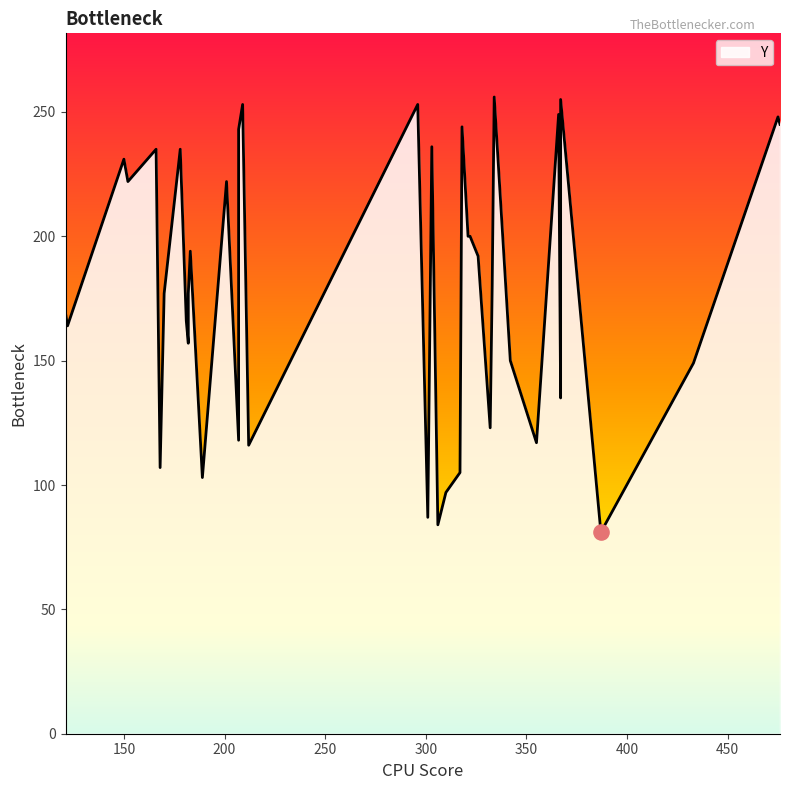

What is the ratio of the value at 182 to the value at 366?

0.7